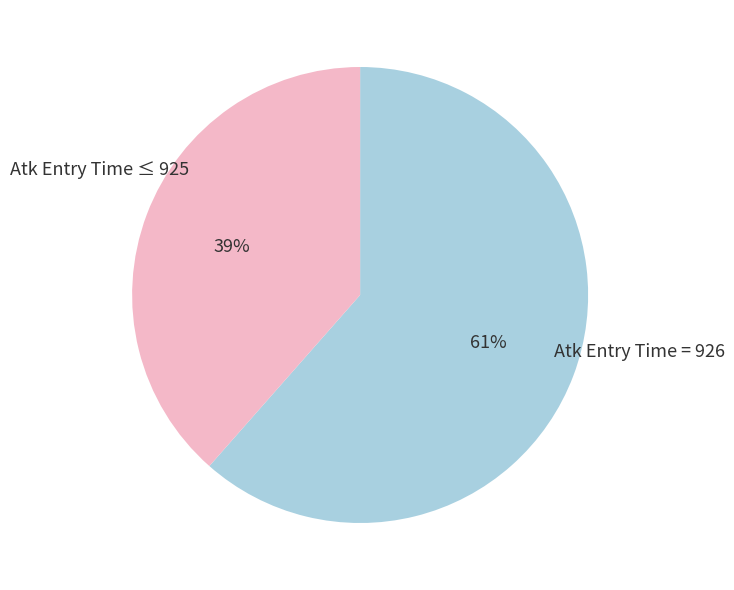

To the nearest percent, what is the average slice percentage?

50%